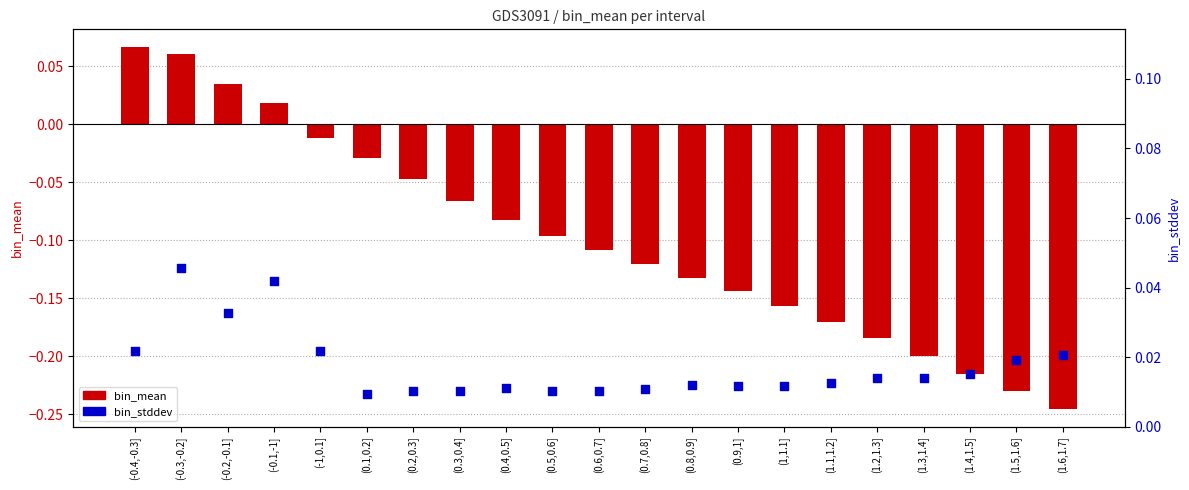

Which series has the largest Y range (max minus min)?

bin_mean